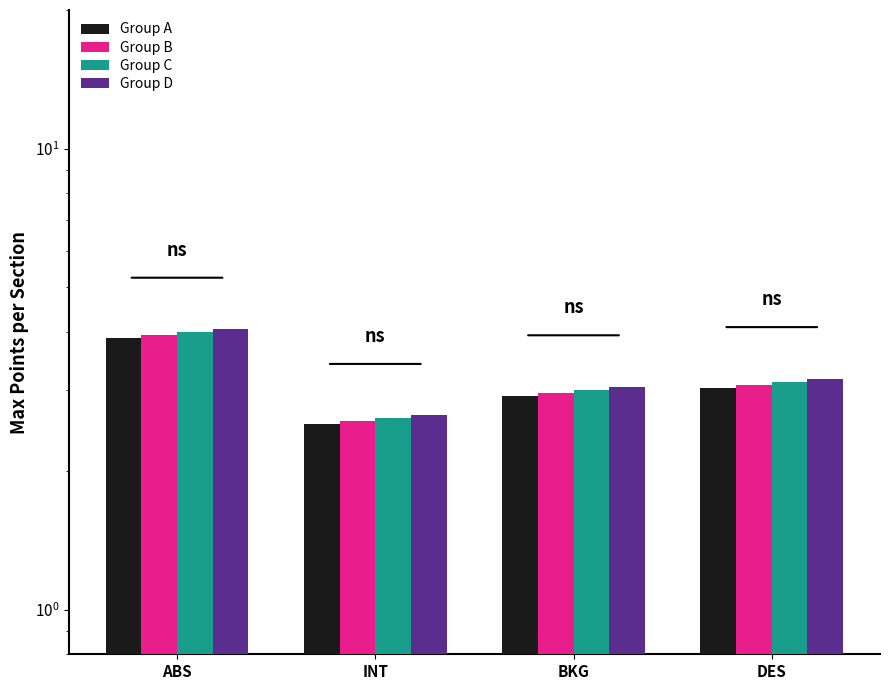

Reading left to right, list all the values displayed in this chart.

Group A: 3.9	2.5	2.9	3.0
Group B: 3.9	2.6	3.0	3.1
Group C: 4.0	2.6	3.0	3.1
Group D: 4.1	2.6	3.0	3.2